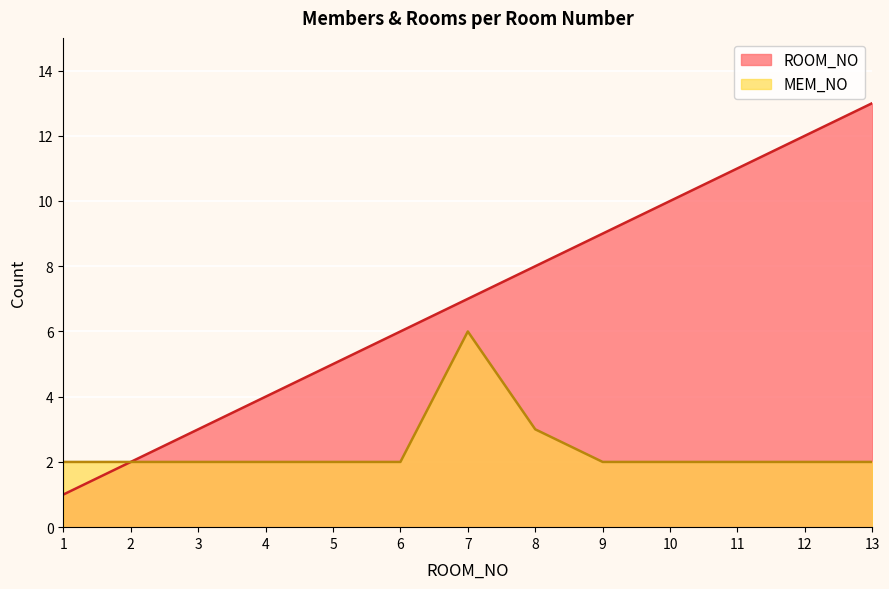

Is it true that MEM_NO equals 9 at 7?

False